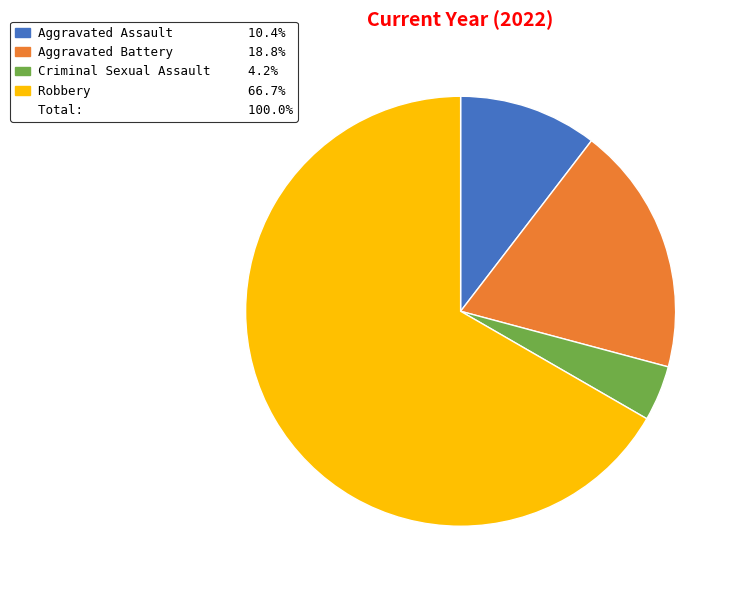

Is there a majority slice in this chart?

Yes